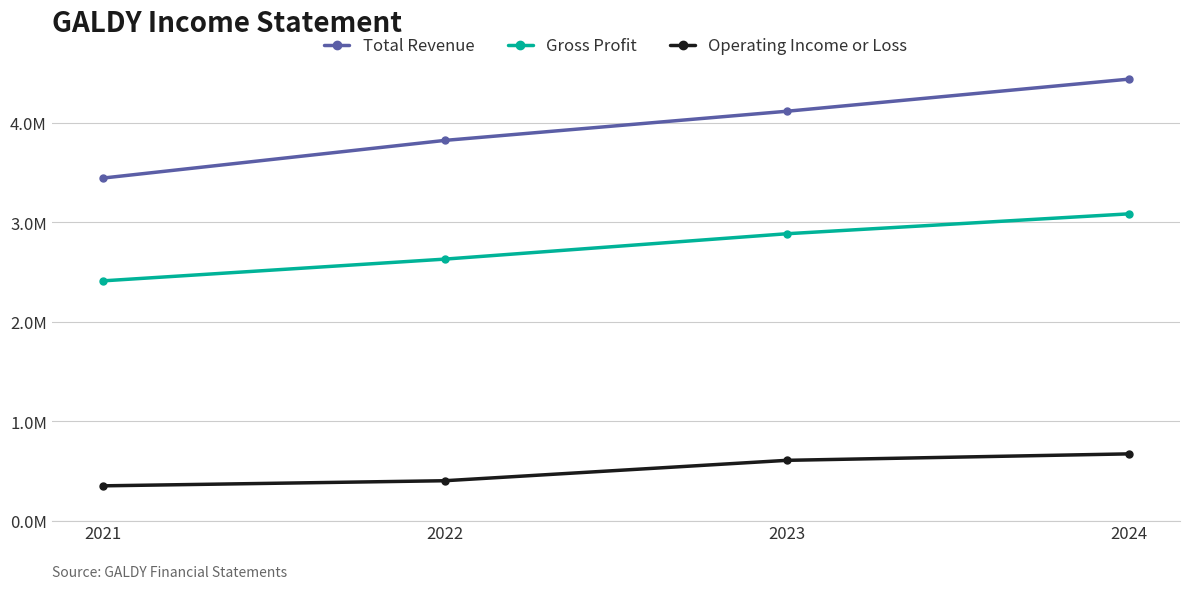

What is the value of the Total Revenue point at the 1st from the left?

3445000